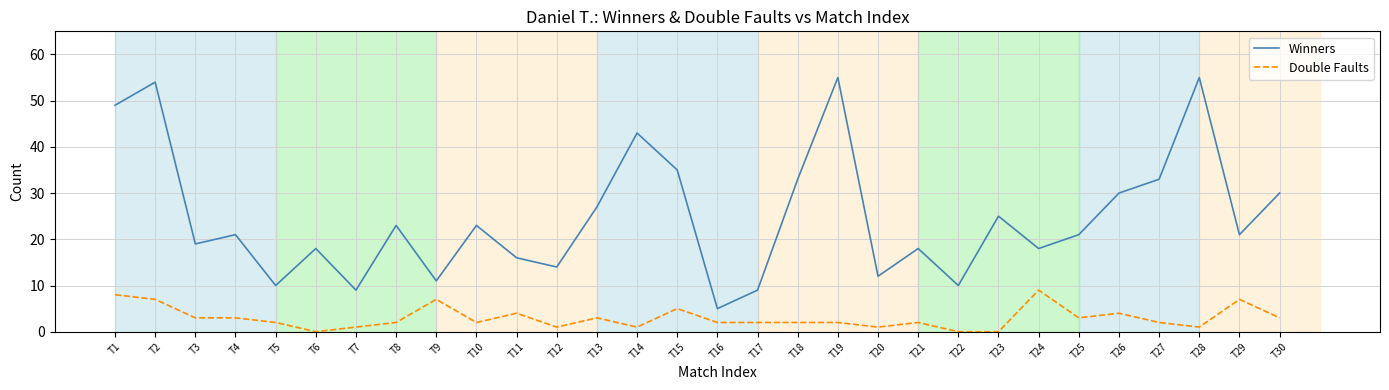

What is the total value across all series at T4?

24